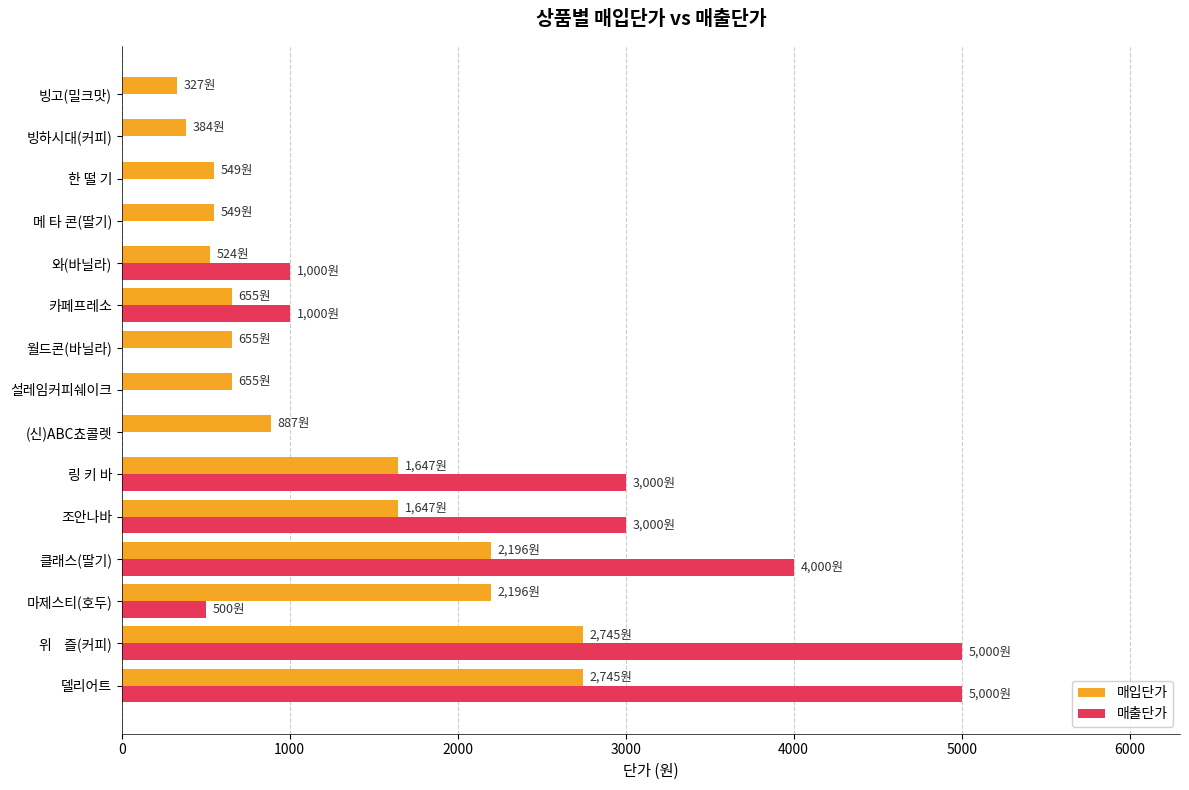

Which series has the largest total across all categories?

매출단가